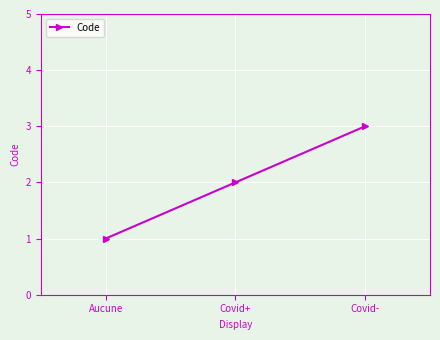

What is the change in value from Aucune to Covid+?

+1